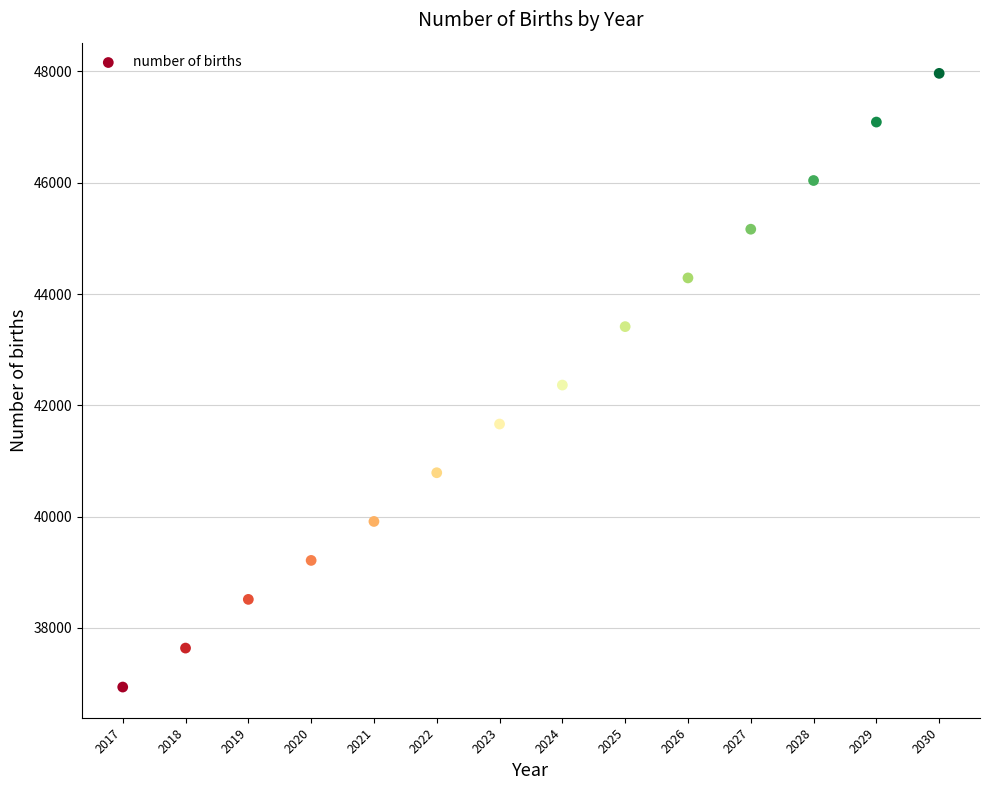

What is the range of X values (max minus min)?

13.0